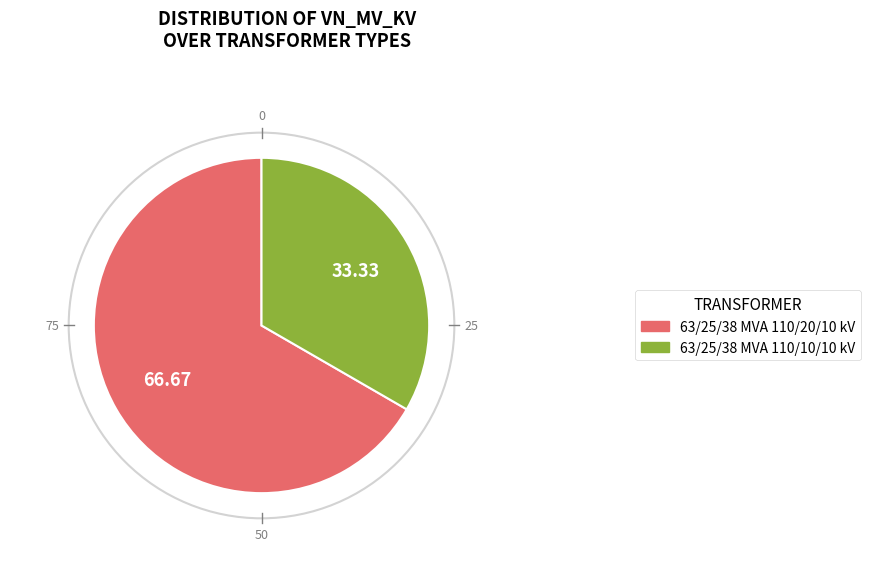

Is 63/25/38 MVA 110/10/10 kV the majority of the pie?

No